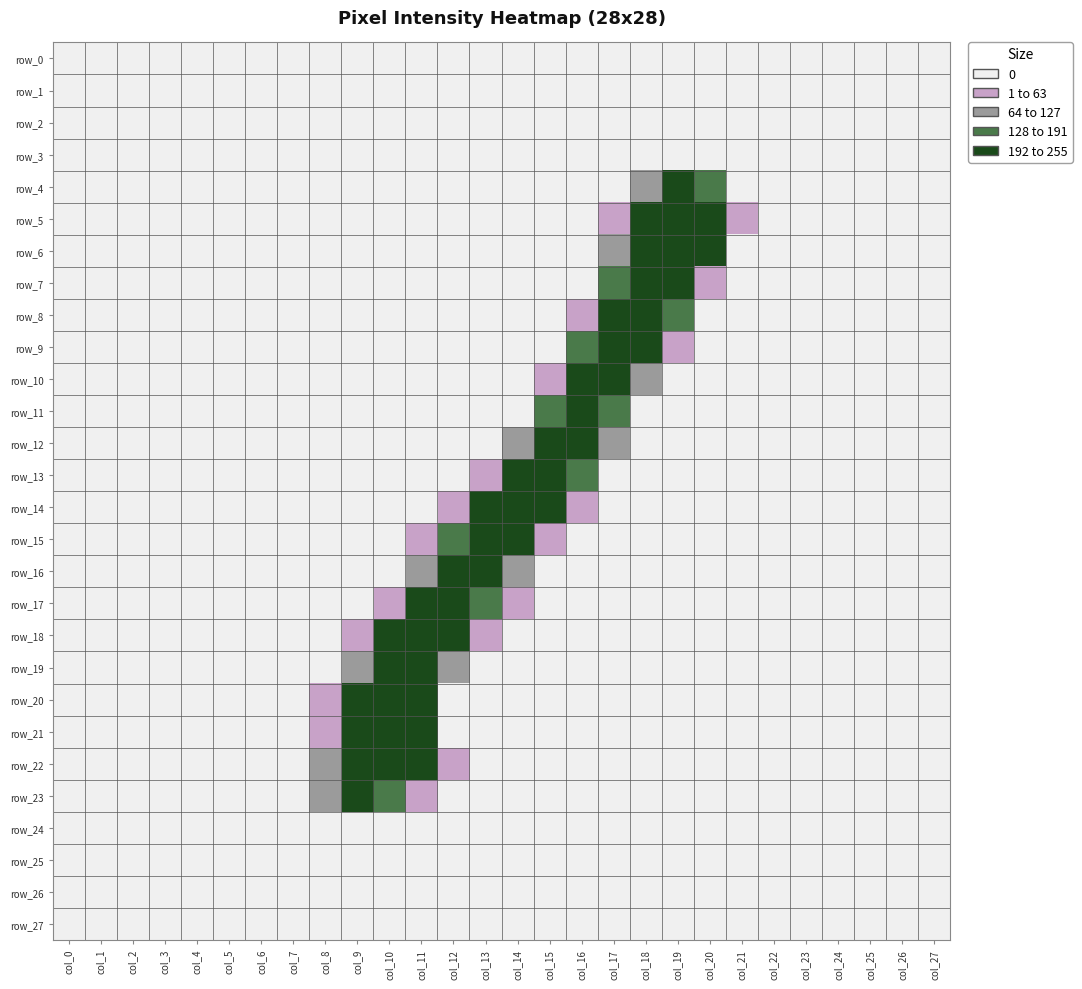

Reading left to right, extract all data points from this chart.

row_0: col_0=0	col_1=0	col_2=0	col_3=0	col_4=0	col_5=0	col_6=0	col_7=0	col_8=0	col_9=0	col_10=0	col_11=0	col_12=0	col_13=0	col_14=0	col_15=0	col_16=0	col_17=0	col_18=0	col_19=0	col_20=0	col_21=0	col_22=0	col_23=0	col_24=0	col_25=0	col_26=0	col_27=0
row_1: col_0=0	col_1=0	col_2=0	col_3=0	col_4=0	col_5=0	col_6=0	col_7=0	col_8=0	col_9=0	col_10=0	col_11=0	col_12=0	col_13=0	col_14=0	col_15=0	col_16=0	col_17=0	col_18=0	col_19=0	col_20=0	col_21=0	col_22=0	col_23=0	col_24=0	col_25=0	col_26=0	col_27=0
row_2: col_0=0	col_1=0	col_2=0	col_3=0	col_4=0	col_5=0	col_6=0	col_7=0	col_8=0	col_9=0	col_10=0	col_11=0	col_12=0	col_13=0	col_14=0	col_15=0	col_16=0	col_17=0	col_18=0	col_19=0	col_20=0	col_21=0	col_22=0	col_23=0	col_24=0	col_25=0	col_26=0	col_27=0
row_3: col_0=0	col_1=0	col_2=0	col_3=0	col_4=0	col_5=0	col_6=0	col_7=0	col_8=0	col_9=0	col_10=0	col_11=0	col_12=0	col_13=0	col_14=0	col_15=0	col_16=0	col_17=0	col_18=0	col_19=0	col_20=0	col_21=0	col_22=0	col_23=0	col_24=0	col_25=0	col_26=0	col_27=0
row_4: col_0=0	col_1=0	col_2=0	col_3=0	col_4=0	col_5=0	col_6=0	col_7=0	col_8=0	col_9=0	col_10=0	col_11=0	col_12=0	col_13=0	col_14=0	col_15=0	col_16=0	col_17=0	col_18=72	col_19=254	col_20=186	col_21=0	col_22=0	col_23=0	col_24=0	col_25=0	col_26=0	col_27=0
row_5: col_0=0	col_1=0	col_2=0	col_3=0	col_4=0	col_5=0	col_6=0	col_7=0	col_8=0	col_9=0	col_10=0	col_11=0	col_12=0	col_13=0	col_14=0	col_15=0	col_16=0	col_17=38	col_18=201	col_19=253	col_20=236	col_21=34	col_22=0	col_23=0	col_24=0	col_25=0	col_26=0	col_27=0
row_6: col_0=0	col_1=0	col_2=0	col_3=0	col_4=0	col_5=0	col_6=0	col_7=0	col_8=0	col_9=0	col_10=0	col_11=0	col_12=0	col_13=0	col_14=0	col_15=0	col_16=0	col_17=104	col_18=253	col_19=253	col_20=194	col_21=0	col_22=0	col_23=0	col_24=0	col_25=0	col_26=0	col_27=0
row_7: col_0=0	col_1=0	col_2=0	col_3=0	col_4=0	col_5=0	col_6=0	col_7=0	col_8=0	col_9=0	col_10=0	col_11=0	col_12=0	col_13=0	col_14=0	col_15=0	col_16=0	col_17=170	col_18=253	col_19=202	col_20=44	col_21=0	col_22=0	col_23=0	col_24=0	col_25=0	col_26=0	col_27=0
row_8: col_0=0	col_1=0	col_2=0	col_3=0	col_4=0	col_5=0	col_6=0	col_7=0	col_8=0	col_9=0	col_10=0	col_11=0	col_12=0	col_13=0	col_14=0	col_15=0	col_16=60	col_17=254	col_18=254	col_19=171	col_20=0	col_21=0	col_22=0	col_23=0	col_24=0	col_25=0	col_26=0	col_27=0
row_9: col_0=0	col_1=0	col_2=0	col_3=0	col_4=0	col_5=0	col_6=0	col_7=0	col_8=0	col_9=0	col_10=0	col_11=0	col_12=0	col_13=0	col_14=0	col_15=0	col_16=142	col_17=254	col_18=227	col_19=46	col_20=0	col_21=0	col_22=0	col_23=0	col_24=0	col_25=0	col_26=0	col_27=0
row_10: col_0=0	col_1=0	col_2=0	col_3=0	col_4=0	col_5=0	col_6=0	col_7=0	col_8=0	col_9=0	col_10=0	col_11=0	col_12=0	col_13=0	col_14=0	col_15=36	col_16=240	col_17=247	col_18=105	col_19=0	col_20=0	col_21=0	col_22=0	col_23=0	col_24=0	col_25=0	col_26=0	col_27=0
row_11: col_0=0	col_1=0	col_2=0	col_3=0	col_4=0	col_5=0	col_6=0	col_7=0	col_8=0	col_9=0	col_10=0	col_11=0	col_12=0	col_13=0	col_14=0	col_15=174	col_16=253	col_17=151	col_18=0	col_19=0	col_20=0	col_21=0	col_22=0	col_23=0	col_24=0	col_25=0	col_26=0	col_27=0
row_12: col_0=0	col_1=0	col_2=0	col_3=0	col_4=0	col_5=0	col_6=0	col_7=0	col_8=0	col_9=0	col_10=0	col_11=0	col_12=0	col_13=0	col_14=97	col_15=254	col_16=254	col_17=68	col_18=0	col_19=0	col_20=0	col_21=0	col_22=0	col_23=0	col_24=0	col_25=0	col_26=0	col_27=0
row_13: col_0=0	col_1=0	col_2=0	col_3=0	col_4=0	col_5=0	col_6=0	col_7=0	col_8=0	col_9=0	col_10=0	col_11=0	col_12=0	col_13=55	col_14=243	col_15=253	col_16=151	col_17=0	col_18=0	col_19=0	col_20=0	col_21=0	col_22=0	col_23=0	col_24=0	col_25=0	col_26=0	col_27=0
row_14: col_0=0	col_1=0	col_2=0	col_3=0	col_4=0	col_5=0	col_6=0	col_7=0	col_8=0	col_9=0	col_10=0	col_11=0	col_12=9	col_13=237	col_14=253	col_15=217	col_16=13	col_17=0	col_18=0	col_19=0	col_20=0	col_21=0	col_22=0	col_23=0	col_24=0	col_25=0	col_26=0	col_27=0
row_15: col_0=0	col_1=0	col_2=0	col_3=0	col_4=0	col_5=0	col_6=0	col_7=0	col_8=0	col_9=0	col_10=0	col_11=9	col_12=184	col_13=254	col_14=236	col_15=63	col_16=0	col_17=0	col_18=0	col_19=0	col_20=0	col_21=0	col_22=0	col_23=0	col_24=0	col_25=0	col_26=0	col_27=0
row_16: col_0=0	col_1=0	col_2=0	col_3=0	col_4=0	col_5=0	col_6=0	col_7=0	col_8=0	col_9=0	col_10=0	col_11=74	col_12=229	col_13=254	col_14=82	col_15=0	col_16=0	col_17=0	col_18=0	col_19=0	col_20=0	col_21=0	col_22=0	col_23=0	col_24=0	col_25=0	col_26=0	col_27=0
row_17: col_0=0	col_1=0	col_2=0	col_3=0	col_4=0	col_5=0	col_6=0	col_7=0	col_8=0	col_9=0	col_10=43	col_11=241	col_12=253	col_13=140	col_14=11	col_15=0	col_16=0	col_17=0	col_18=0	col_19=0	col_20=0	col_21=0	col_22=0	col_23=0	col_24=0	col_25=0	col_26=0	col_27=0
row_18: col_0=0	col_1=0	col_2=0	col_3=0	col_4=0	col_5=0	col_6=0	col_7=0	col_8=0	col_9=7	col_10=199	col_11=253	col_12=244	col_13=17	col_14=0	col_15=0	col_16=0	col_17=0	col_18=0	col_19=0	col_20=0	col_21=0	col_22=0	col_23=0	col_24=0	col_25=0	col_26=0	col_27=0
row_19: col_0=0	col_1=0	col_2=0	col_3=0	col_4=0	col_5=0	col_6=0	col_7=0	col_8=0	col_9=70	col_10=253	col_11=244	col_12=69	col_13=0	col_14=0	col_15=0	col_16=0	col_17=0	col_18=0	col_19=0	col_20=0	col_21=0	col_22=0	col_23=0	col_24=0	col_25=0	col_26=0	col_27=0
row_20: col_0=0	col_1=0	col_2=0	col_3=0	col_4=0	col_5=0	col_6=0	col_7=0	col_8=26	col_9=255	col_10=254	col_11=205	col_12=0	col_13=0	col_14=0	col_15=0	col_16=0	col_17=0	col_18=0	col_19=0	col_20=0	col_21=0	col_22=0	col_23=0	col_24=0	col_25=0	col_26=0	col_27=0
row_21: col_0=0	col_1=0	col_2=0	col_3=0	col_4=0	col_5=0	col_6=0	col_7=0	col_8=59	col_9=254	col_10=253	col_11=221	col_12=0	col_13=0	col_14=0	col_15=0	col_16=0	col_17=0	col_18=0	col_19=0	col_20=0	col_21=0	col_22=0	col_23=0	col_24=0	col_25=0	col_26=0	col_27=0
row_22: col_0=0	col_1=0	col_2=0	col_3=0	col_4=0	col_5=0	col_6=0	col_7=0	col_8=127	col_9=254	col_10=253	col_11=238	col_12=25	col_13=0	col_14=0	col_15=0	col_16=0	col_17=0	col_18=0	col_19=0	col_20=0	col_21=0	col_22=0	col_23=0	col_24=0	col_25=0	col_26=0	col_27=0
row_23: col_0=0	col_1=0	col_2=0	col_3=0	col_4=0	col_5=0	col_6=0	col_7=0	col_8=127	col_9=228	col_10=143	col_11=63	col_12=0	col_13=0	col_14=0	col_15=0	col_16=0	col_17=0	col_18=0	col_19=0	col_20=0	col_21=0	col_22=0	col_23=0	col_24=0	col_25=0	col_26=0	col_27=0
row_24: col_0=0	col_1=0	col_2=0	col_3=0	col_4=0	col_5=0	col_6=0	col_7=0	col_8=0	col_9=0	col_10=0	col_11=0	col_12=0	col_13=0	col_14=0	col_15=0	col_16=0	col_17=0	col_18=0	col_19=0	col_20=0	col_21=0	col_22=0	col_23=0	col_24=0	col_25=0	col_26=0	col_27=0
row_25: col_0=0	col_1=0	col_2=0	col_3=0	col_4=0	col_5=0	col_6=0	col_7=0	col_8=0	col_9=0	col_10=0	col_11=0	col_12=0	col_13=0	col_14=0	col_15=0	col_16=0	col_17=0	col_18=0	col_19=0	col_20=0	col_21=0	col_22=0	col_23=0	col_24=0	col_25=0	col_26=0	col_27=0
row_26: col_0=0	col_1=0	col_2=0	col_3=0	col_4=0	col_5=0	col_6=0	col_7=0	col_8=0	col_9=0	col_10=0	col_11=0	col_12=0	col_13=0	col_14=0	col_15=0	col_16=0	col_17=0	col_18=0	col_19=0	col_20=0	col_21=0	col_22=0	col_23=0	col_24=0	col_25=0	col_26=0	col_27=0
row_27: col_0=0	col_1=0	col_2=0	col_3=0	col_4=0	col_5=0	col_6=0	col_7=0	col_8=0	col_9=0	col_10=0	col_11=0	col_12=0	col_13=0	col_14=0	col_15=0	col_16=0	col_17=0	col_18=0	col_19=0	col_20=0	col_21=0	col_22=0	col_23=0	col_24=0	col_25=0	col_26=0	col_27=0